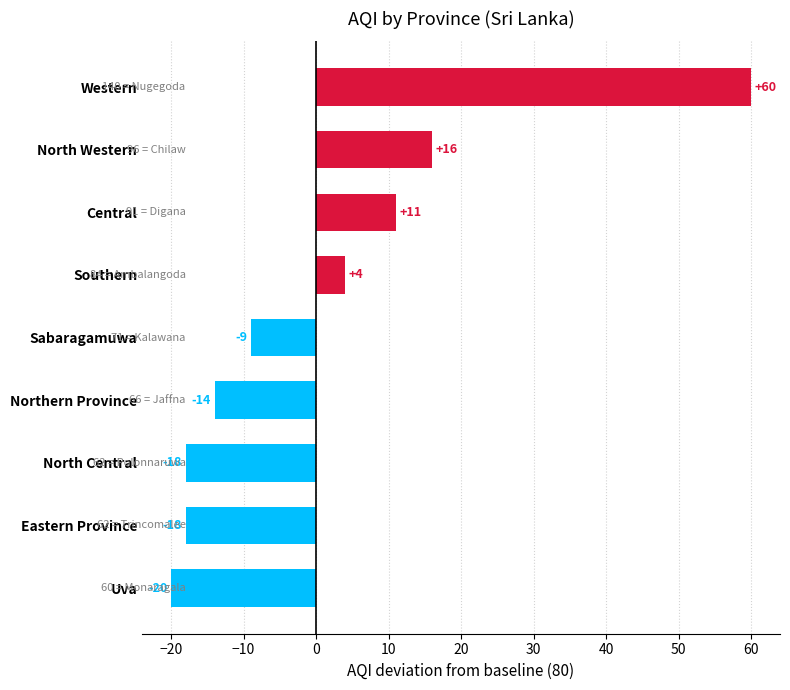

The value at Uva is -20. True or false?

True